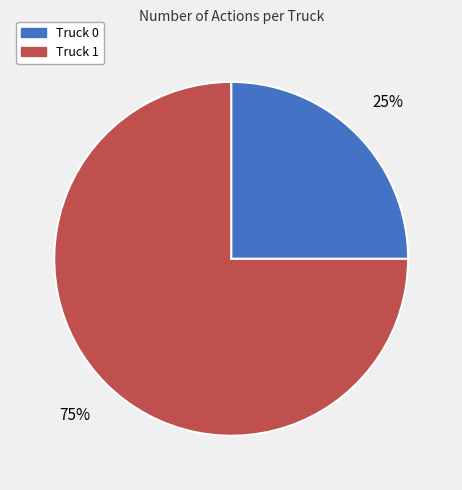

What is the largest slice in the pie chart?

Truck 1